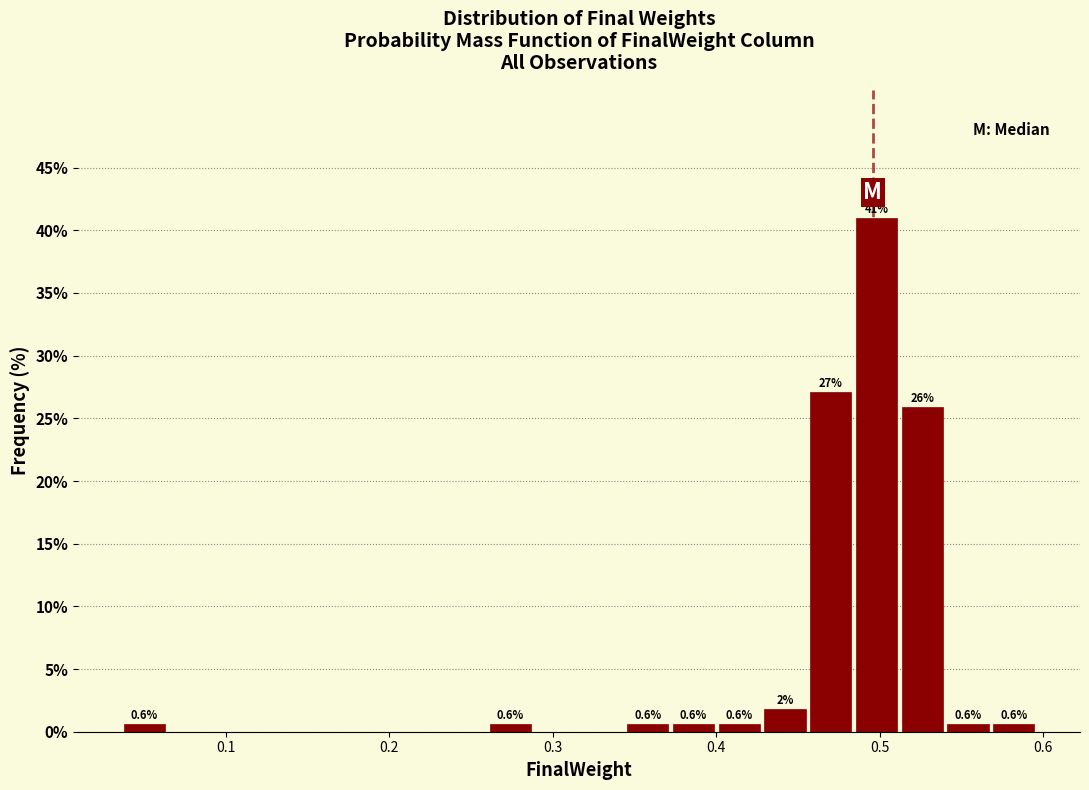

Read against the x-axis, roughly where is the centre of the tallest bar?

0.50